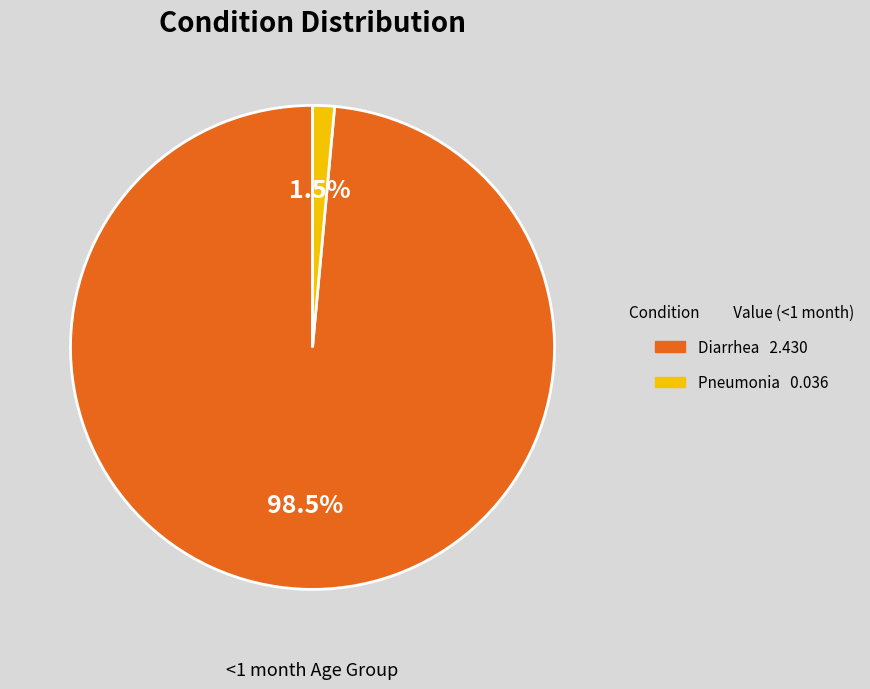

Which category has the smallest portion of the pie?

Pneumonia